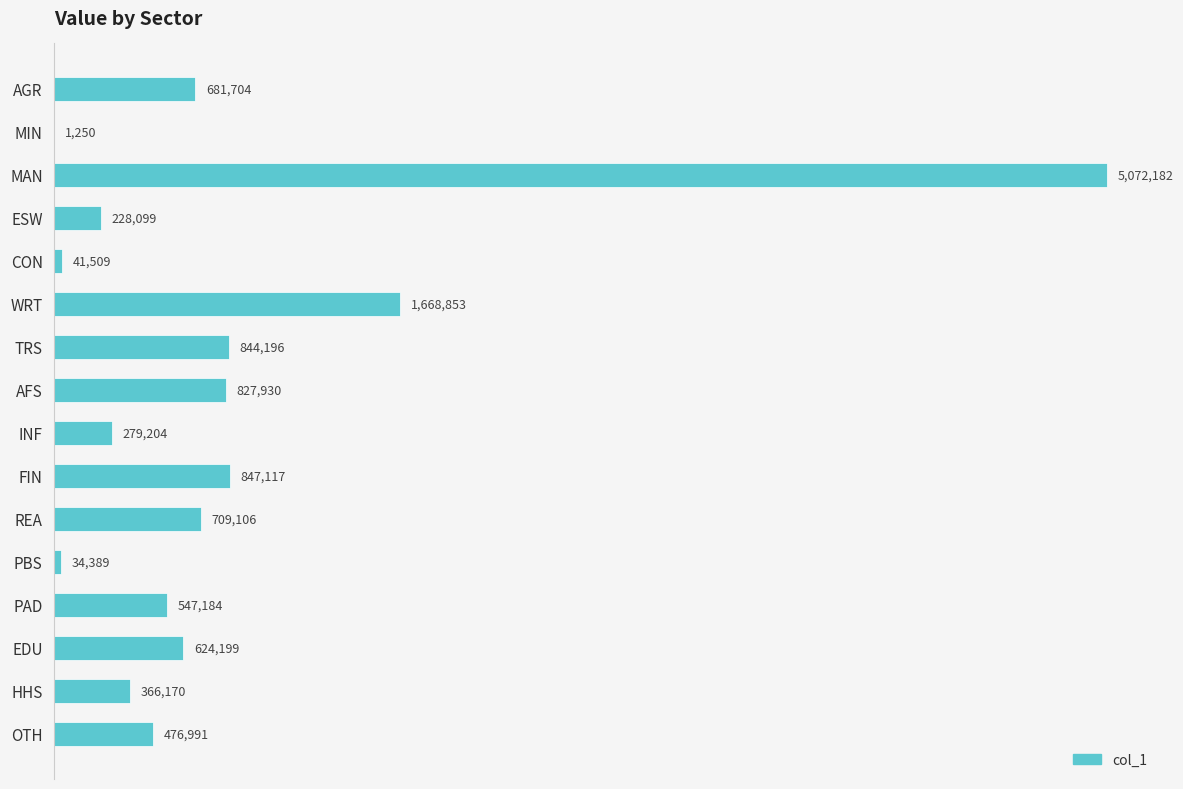

Are the bars horizontal?

Yes